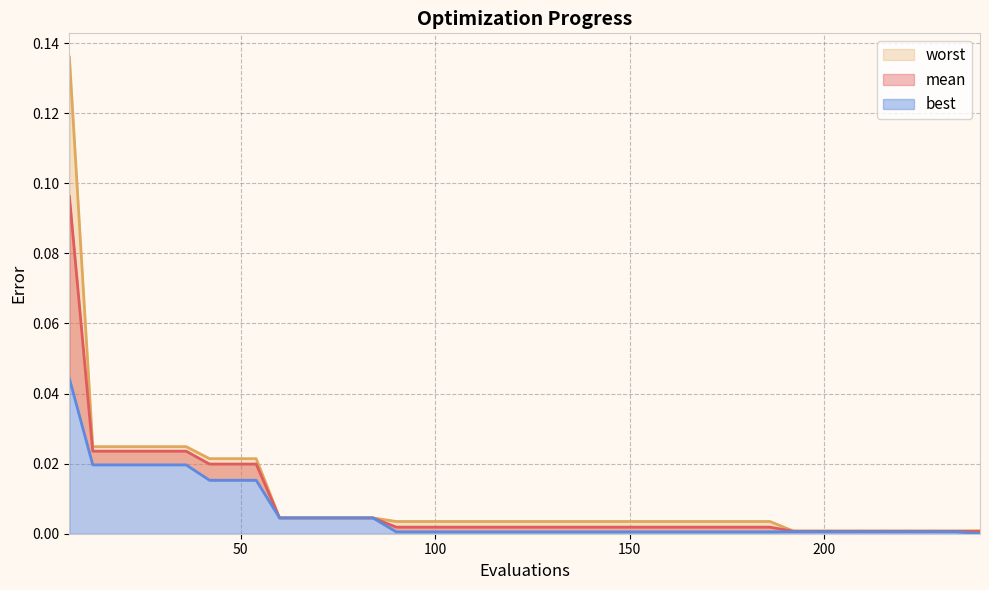

What is the sum of all mean values?

0.3